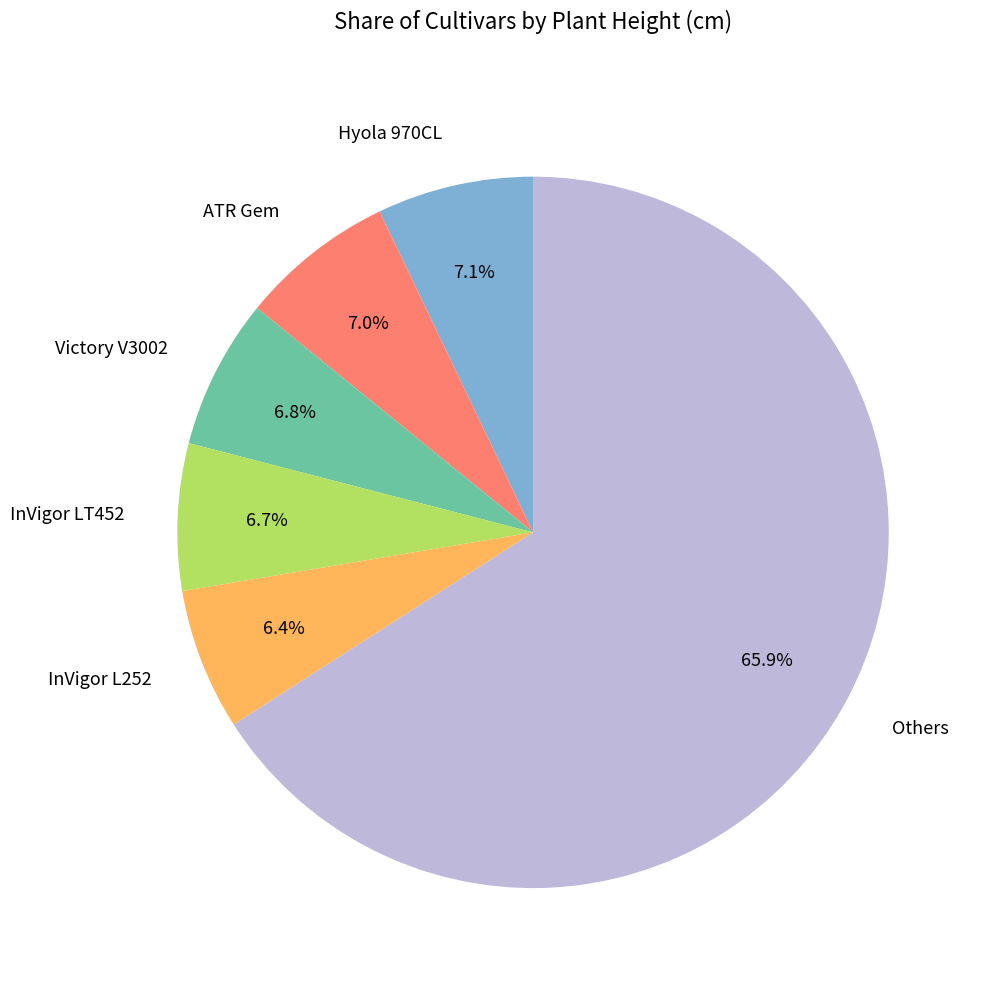

What is the largest slice in the pie chart?

Others